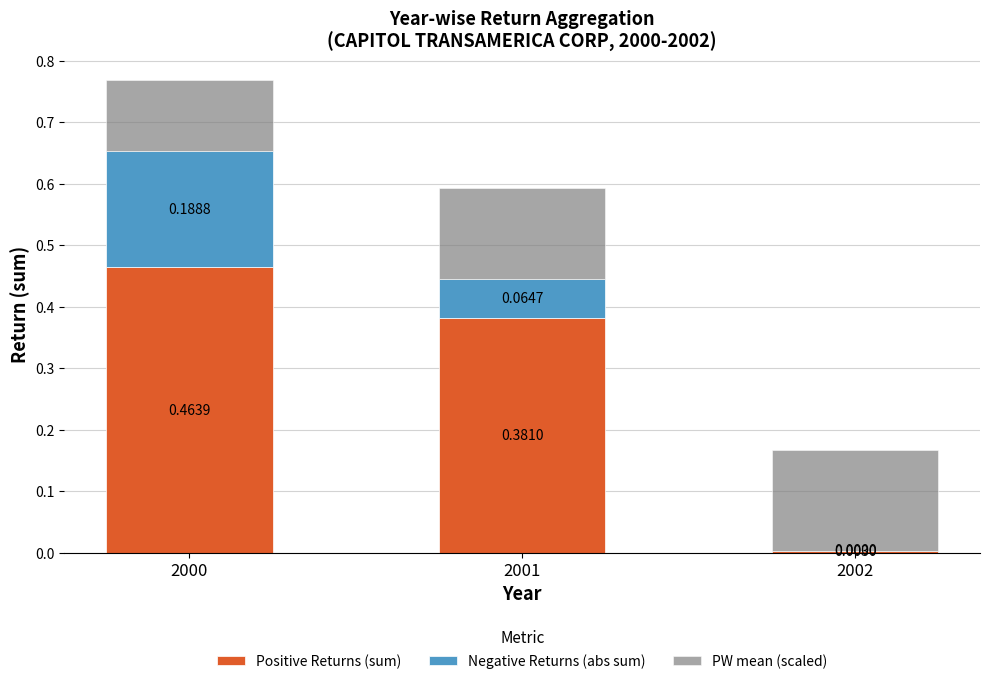

What is the total value across all series at 2001?

0.6